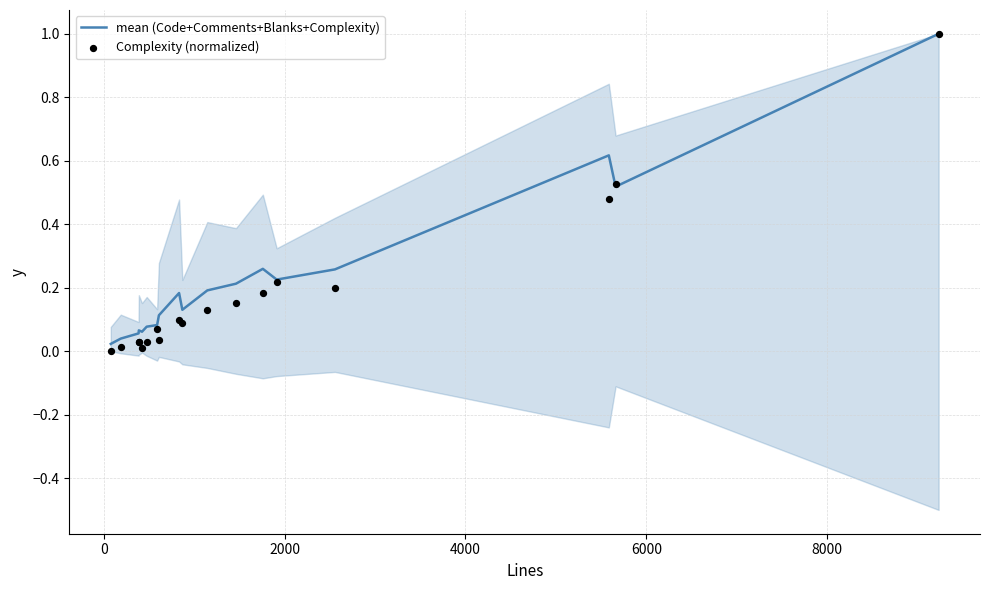

What is the maximum value for mean (Code+Comments+Blanks+Complexity)?

1.0